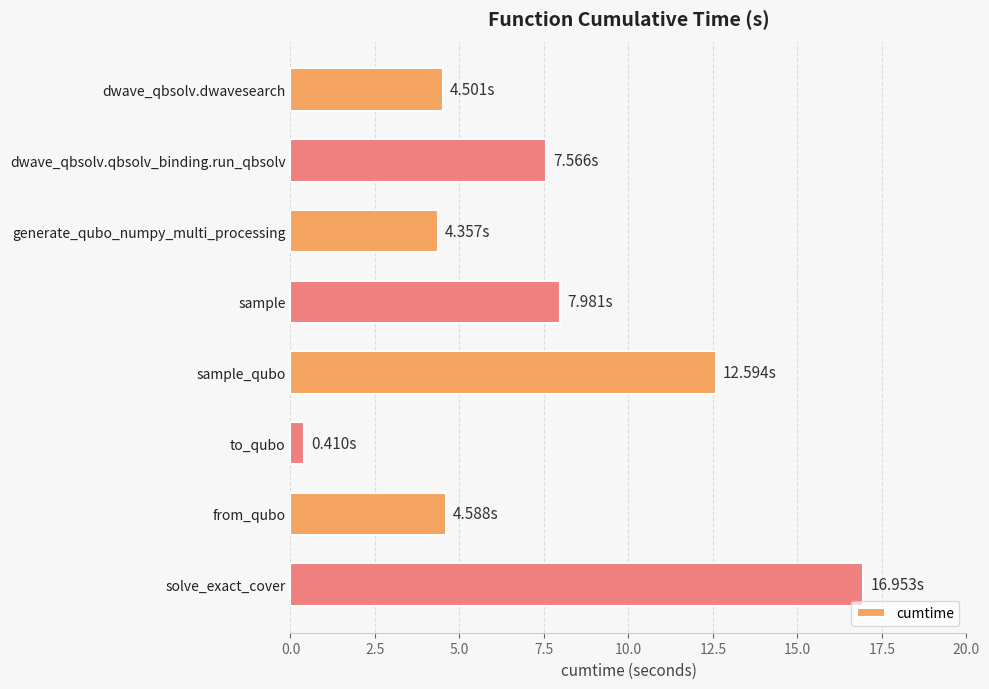

Does the chart contain stacked bars?

No